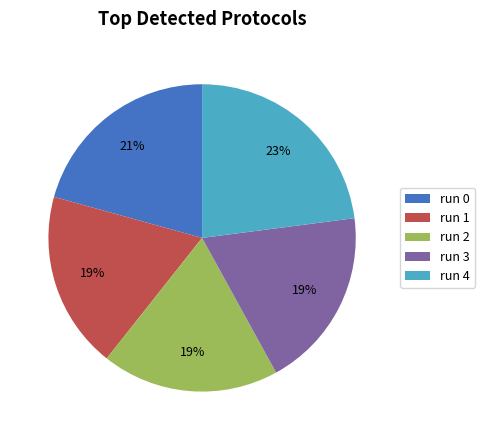

What percentage is the run 3 slice, to the nearest percent?

19%